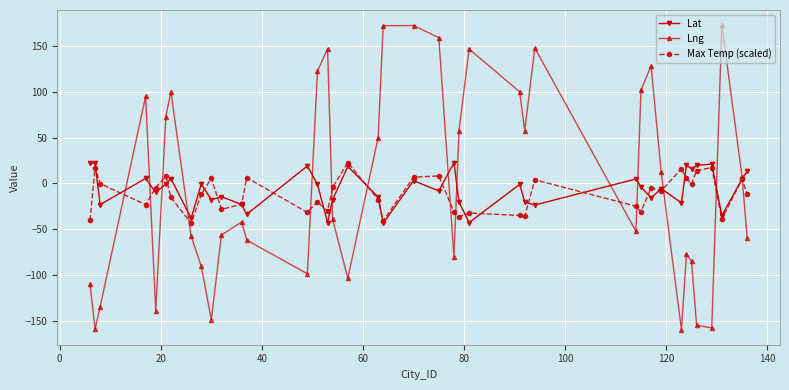

Which series has the widest spread of values?

Lng